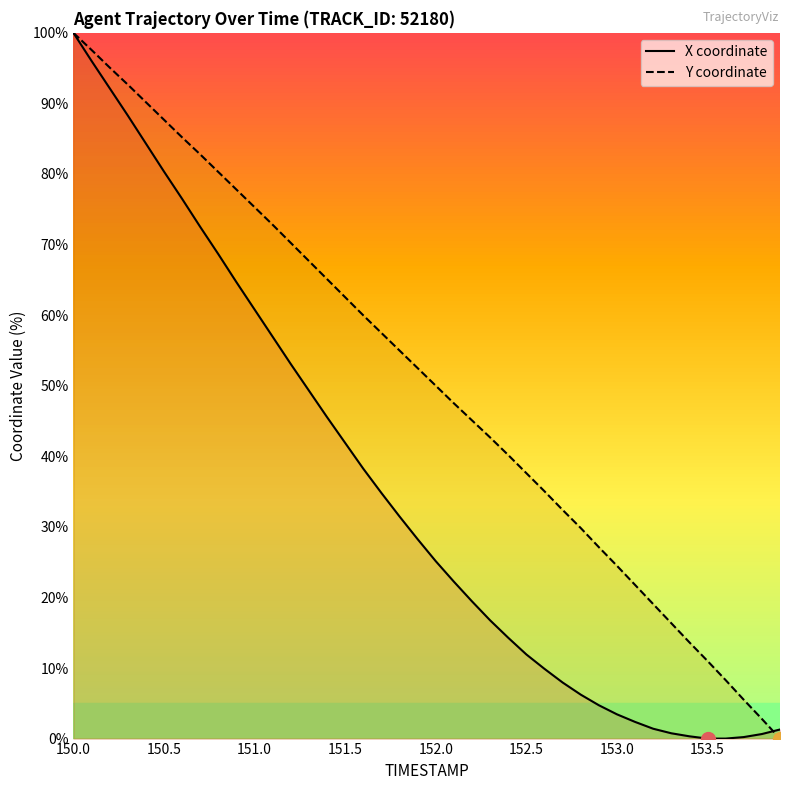

What is the value of the Y point at the 5th from the left?

90.2